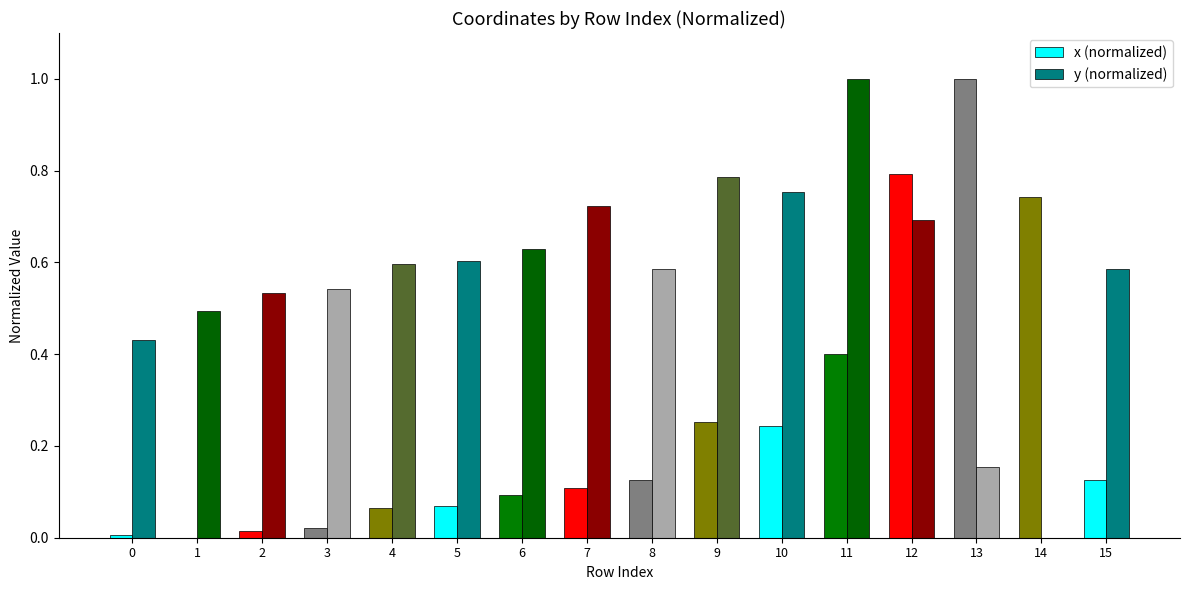

How many positive values does the x (normalized) series have?

15